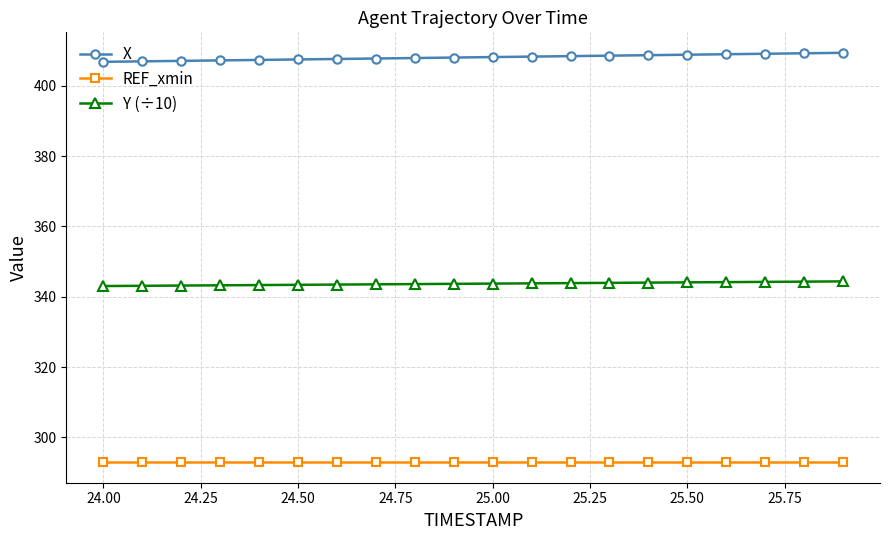

True or false: Y (÷10) and REF_xmin intersect in this chart.

False